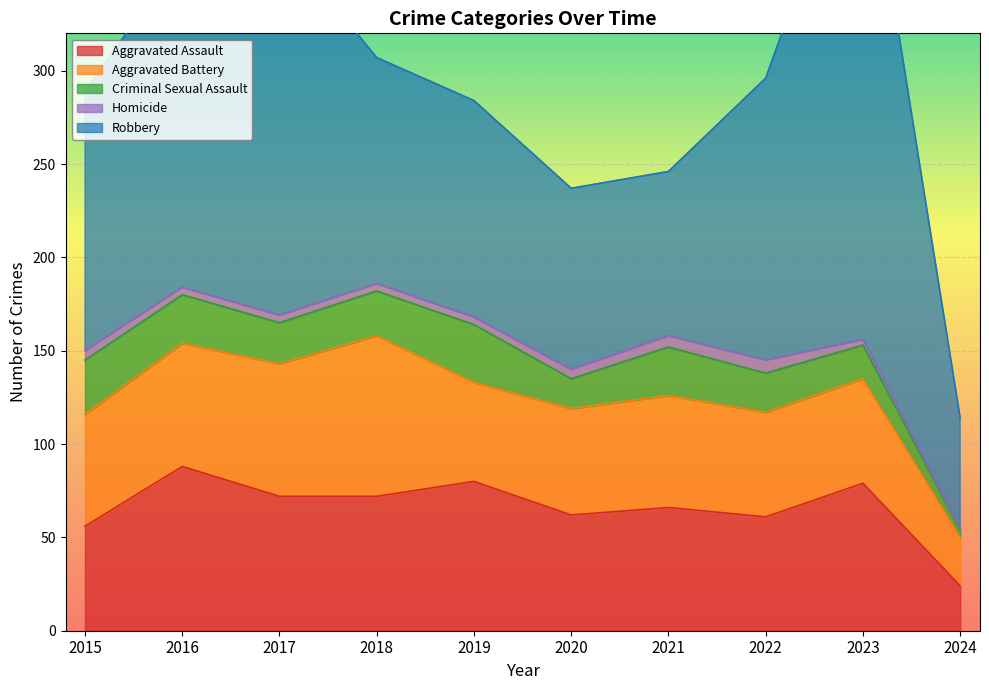

What is the highest value of the Robbery series?

284